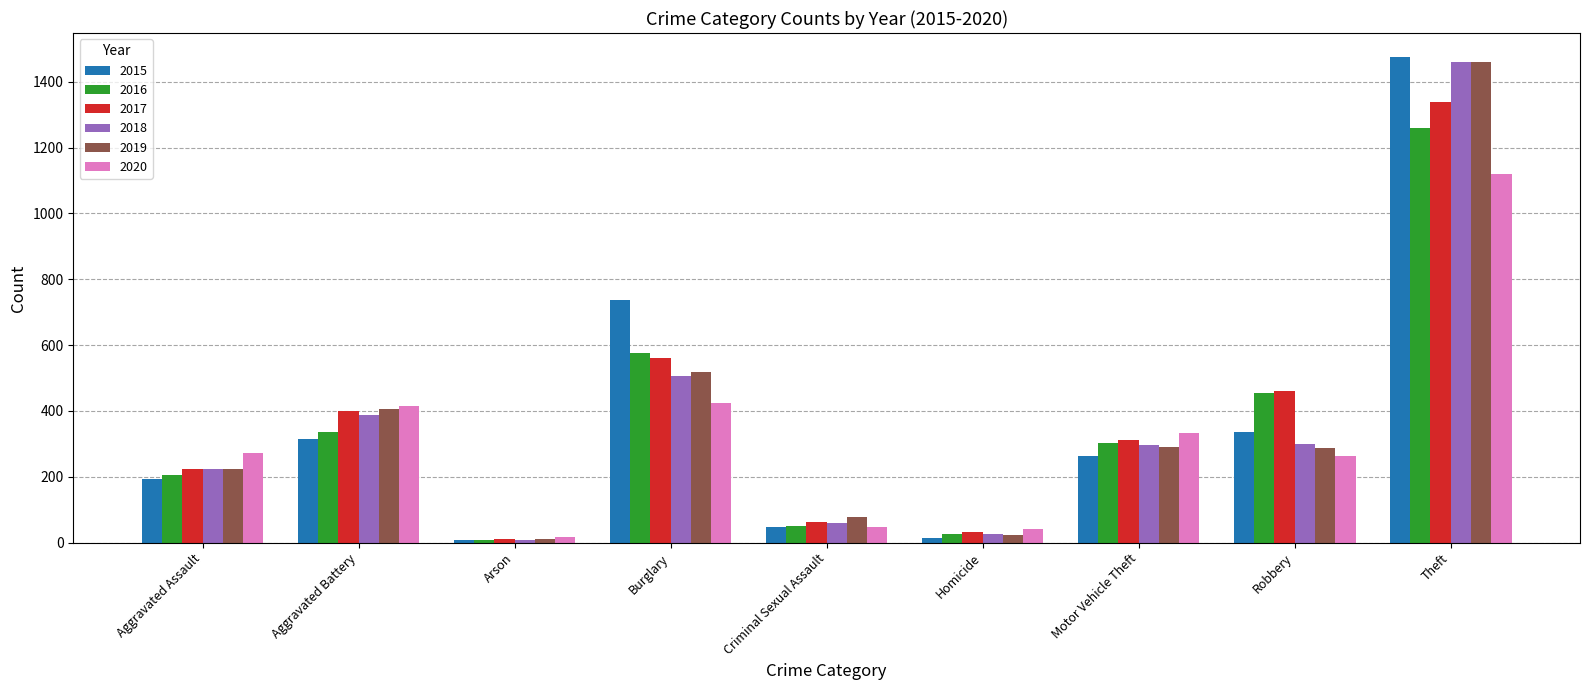

What is the maximum value for 2018?

1461